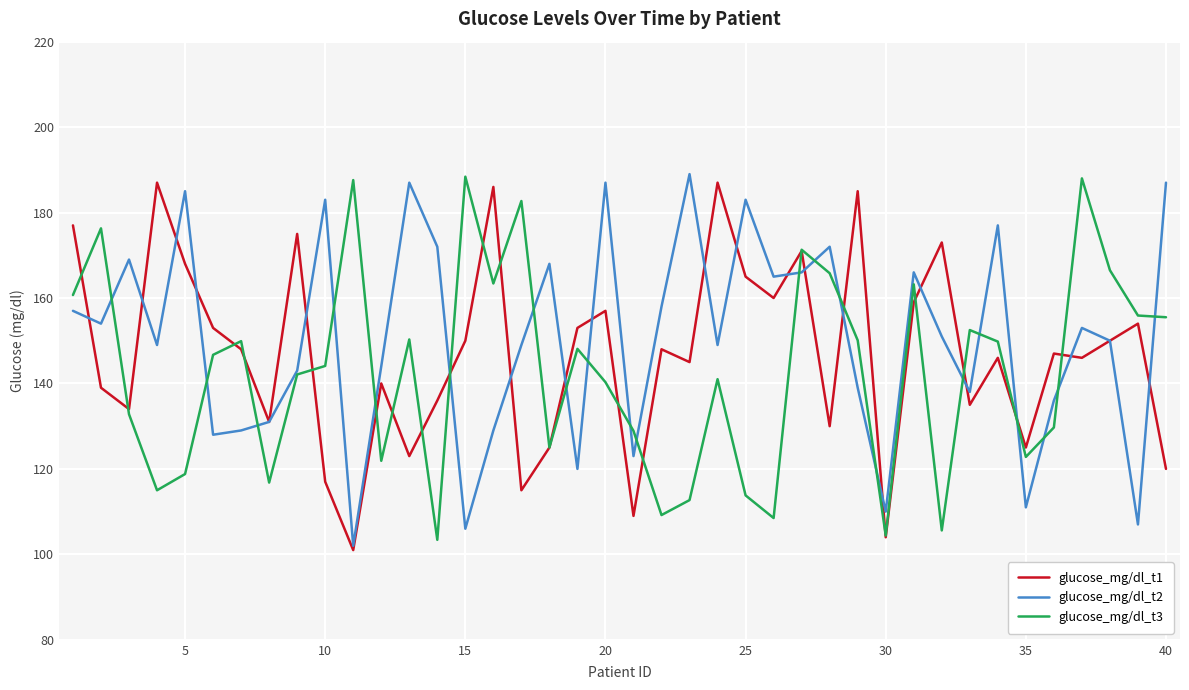

What is the lowest value of the glucose_mg/dl_t2 series?

102.0